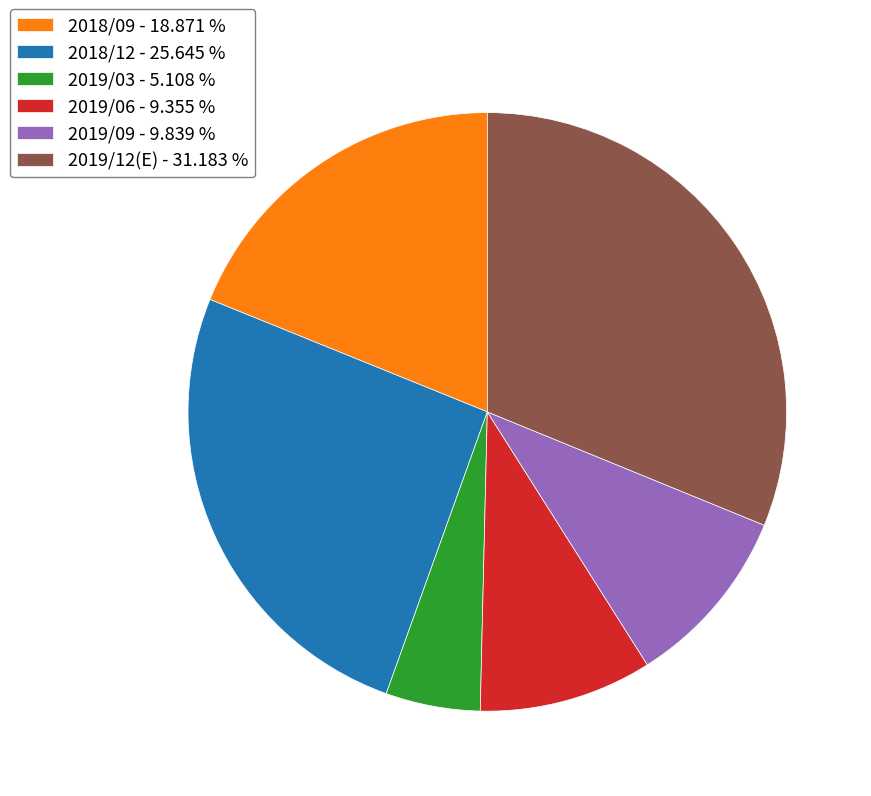

How many segments does this pie chart have?

6